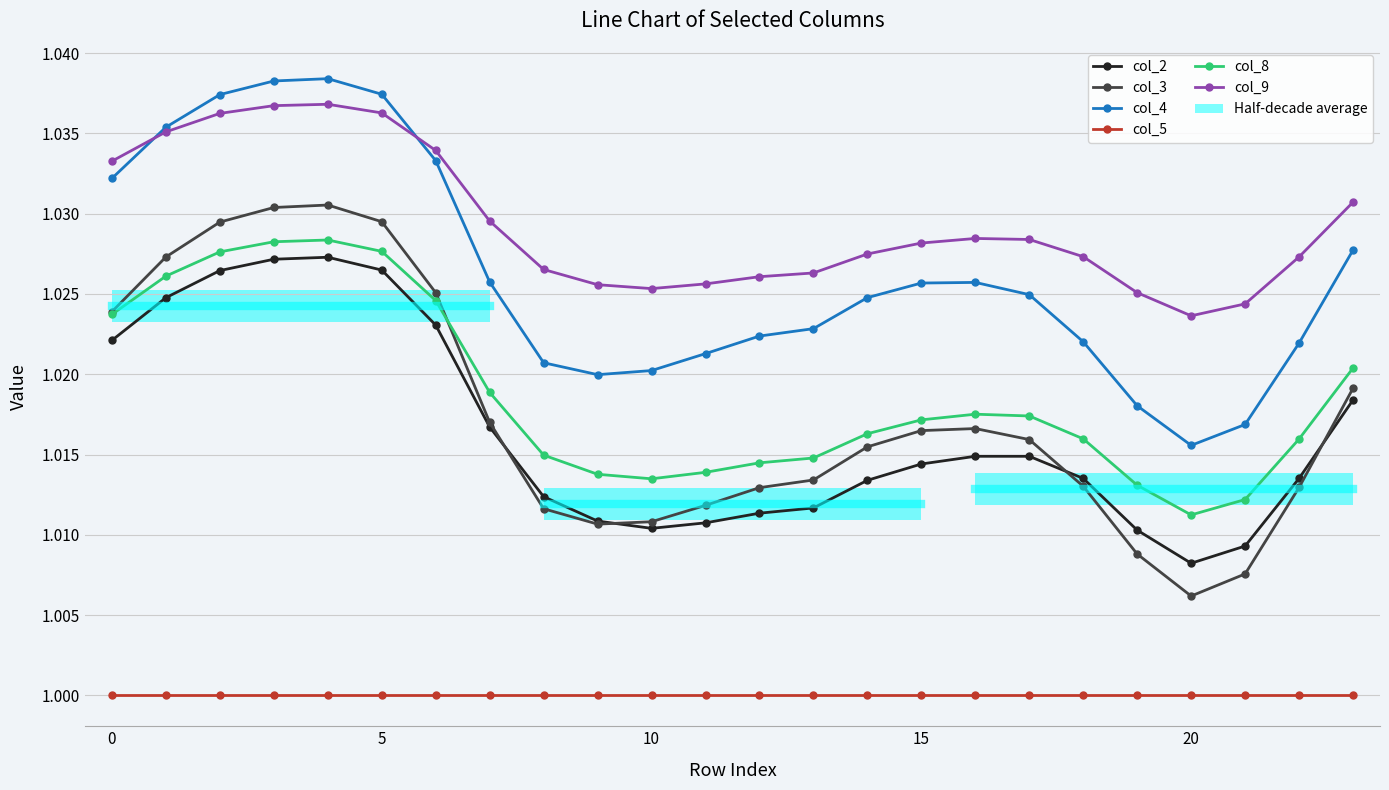

True or false: col_5 and col_3 intersect in this chart.

False